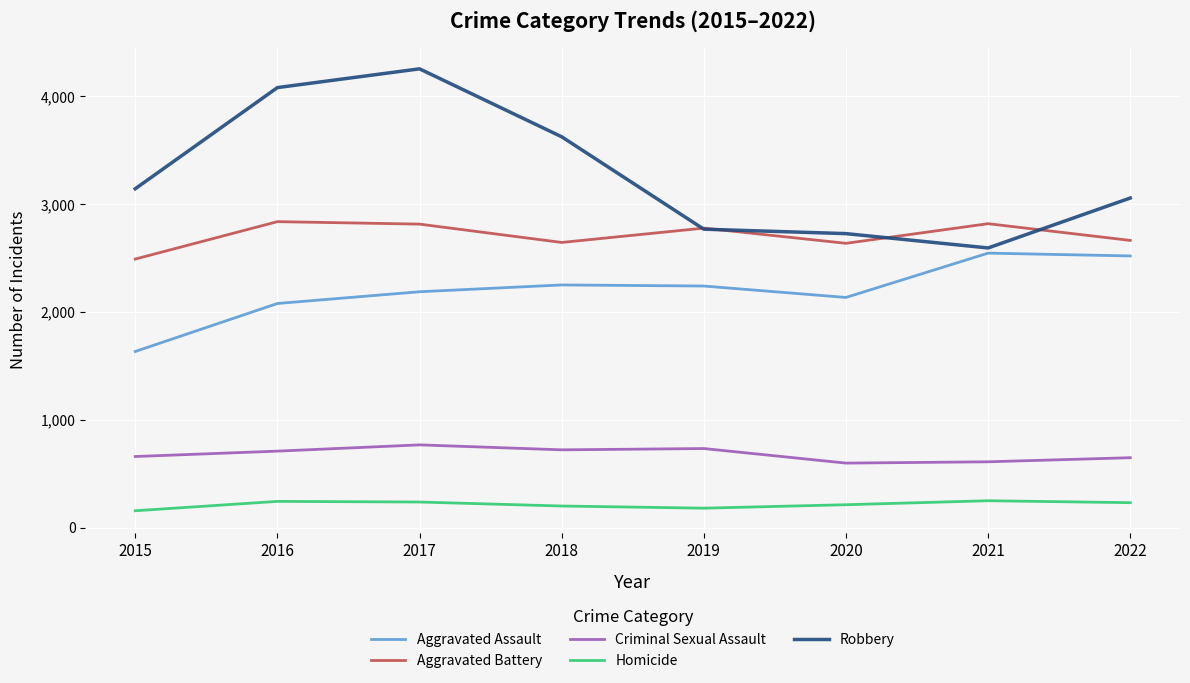

Which series changed the most between 2020 and 2022?

Aggravated Assault